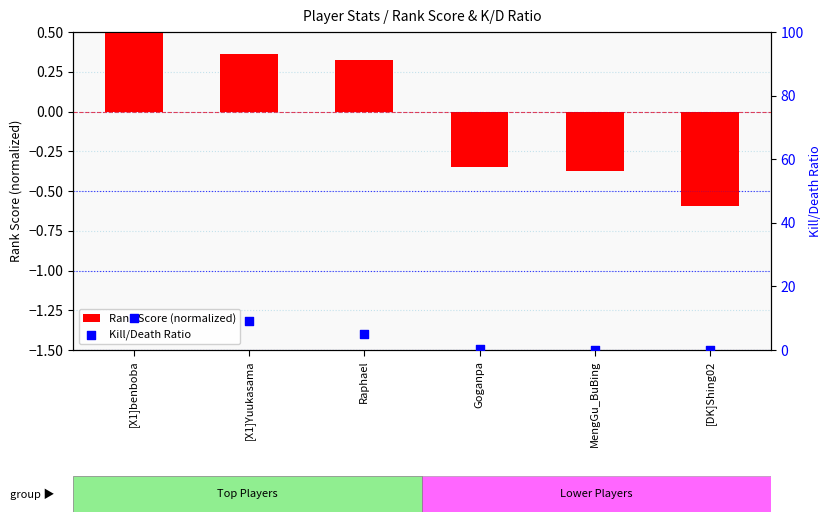

Is the value of Rank Score (normalized) at [DK]Shing02 greater than the value of Kill/Death Ratio at [X1]benboba?

No